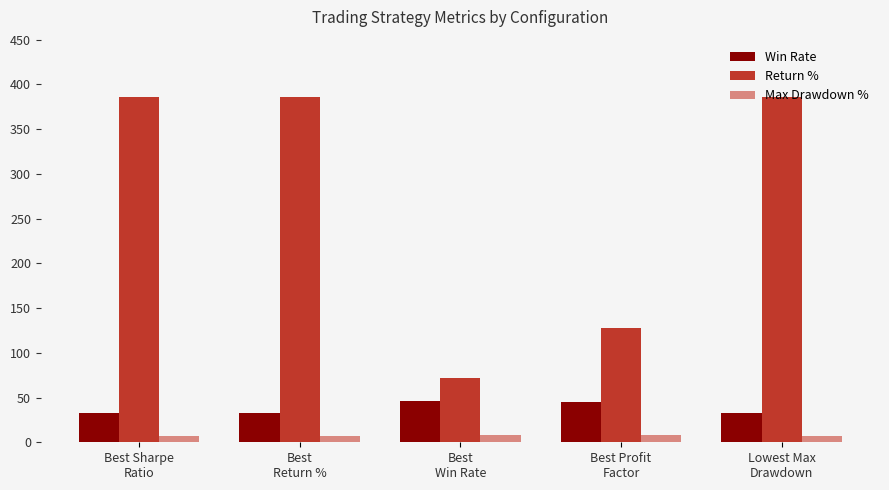

The value of Return % at Best Profit
Factor is 127.8. True or false?

True